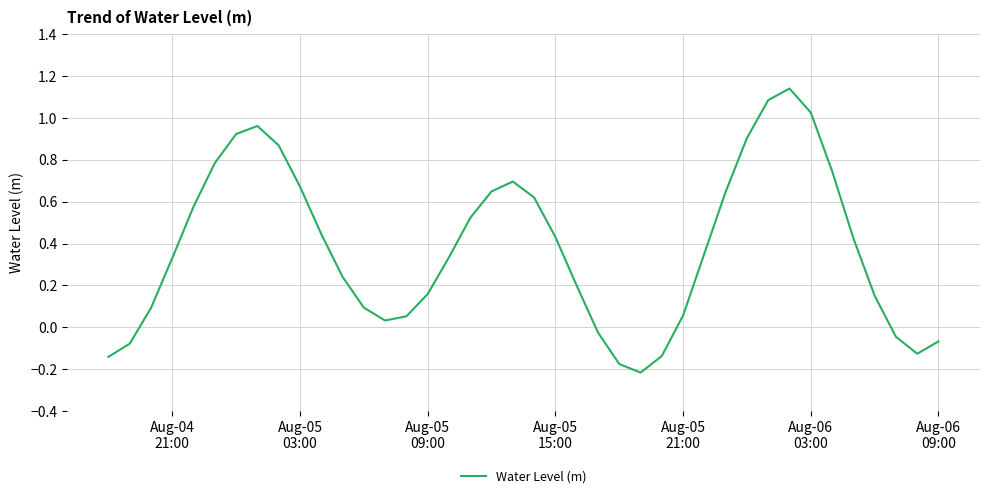

What is the difference between the maximum and minimum values?

1.4